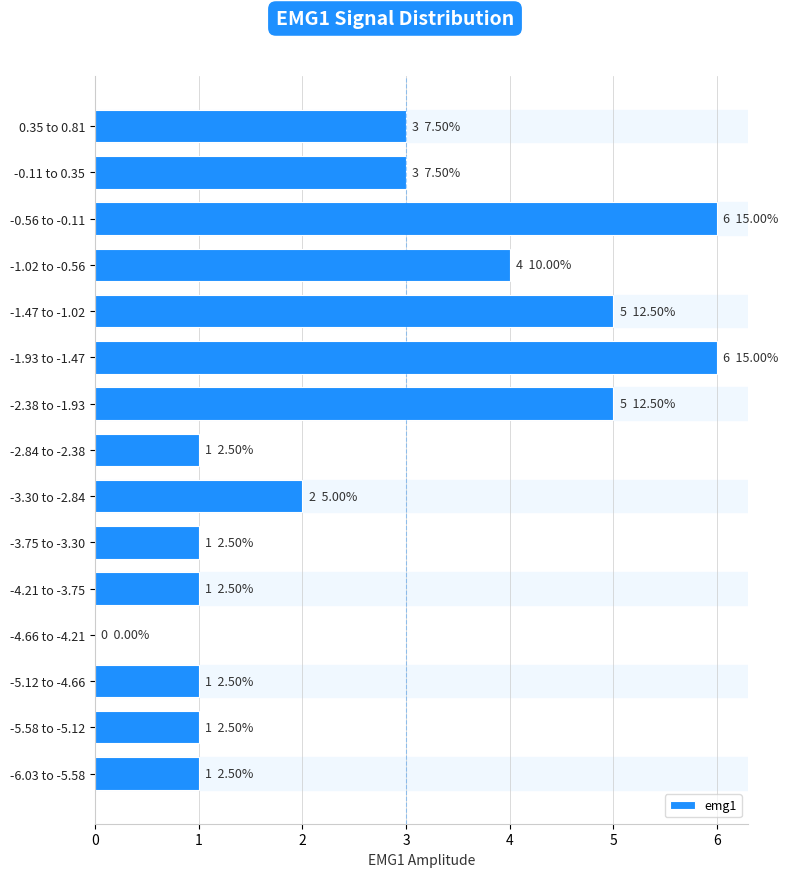

Reading bottom to top, list all the values displayed in this chart.

-6.03 to -5.58=1	-5.58 to -5.12=1	-5.12 to -4.66=1	-4.66 to -4.21=0	-4.21 to -3.75=1	-3.75 to -3.30=1	-3.30 to -2.84=2	-2.84 to -2.38=1	-2.38 to -1.93=5	-1.93 to -1.47=6	-1.47 to -1.02=5	-1.02 to -0.56=4	-0.56 to -0.11=6	-0.11 to 0.35=3	0.35 to 0.81=3